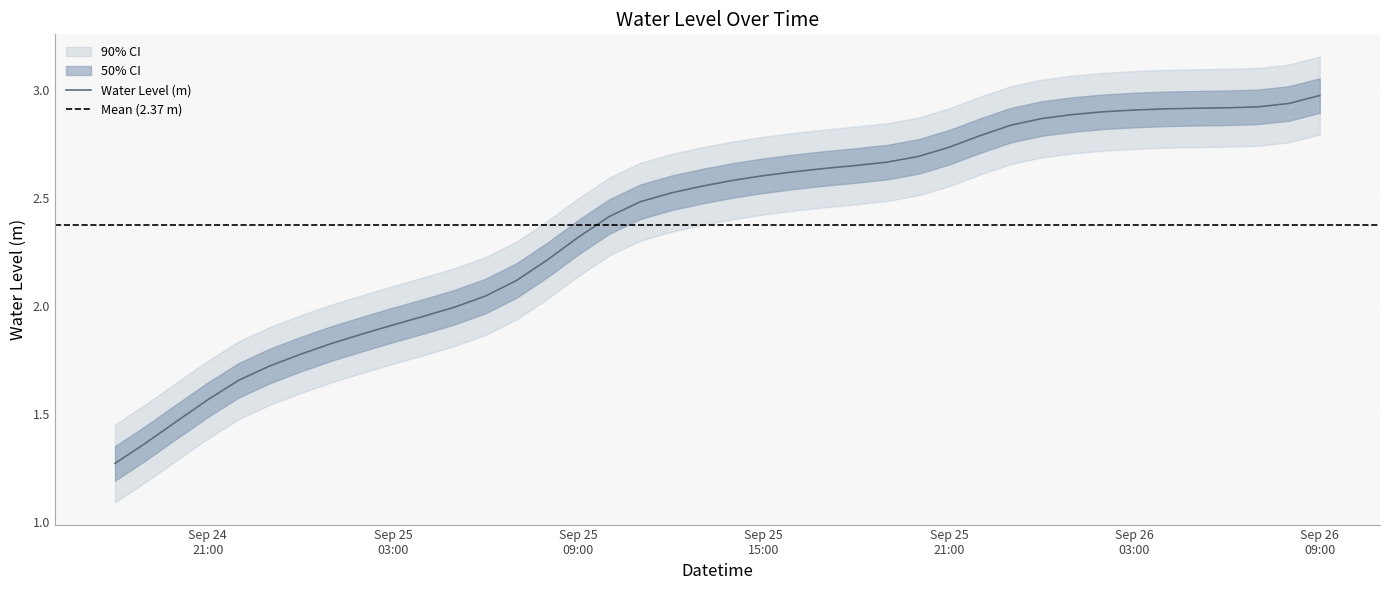

Reading left to right, list all the values displayed in this chart.

1.3	1.4	1.5	1.6	1.7	1.7	1.8	1.8	1.9	1.9	2.0	2.0	2.0	2.1	2.2	2.3	2.4	2.5	2.5	2.6	2.6	2.6	2.6	2.6	2.6	2.7	2.7	2.7	2.8	2.8	2.9	2.9	2.9	2.9	2.9	2.9	2.9	2.9	2.9	3.0